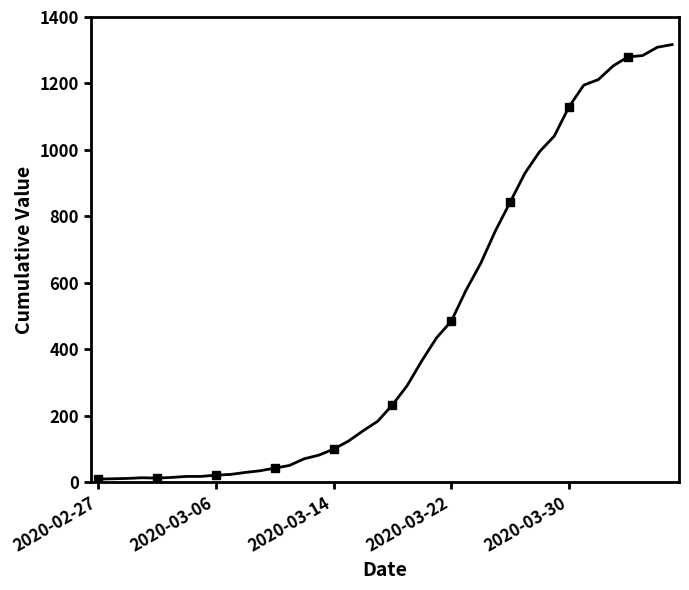

What is the value of the 17th point from the left?

100